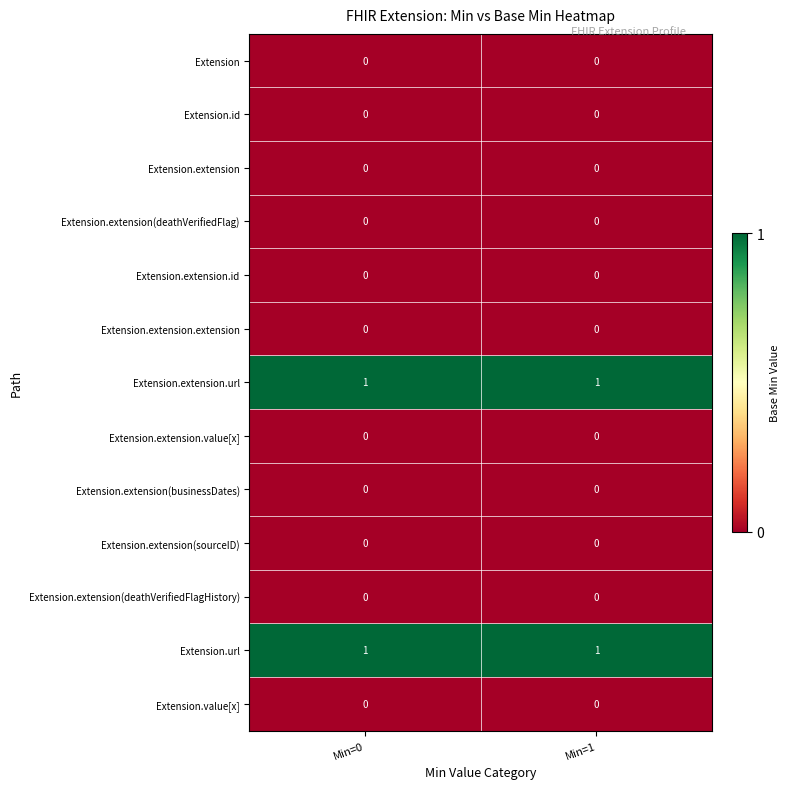

True or false: Extension.value[x] has a value of 0 at Min=1.

True